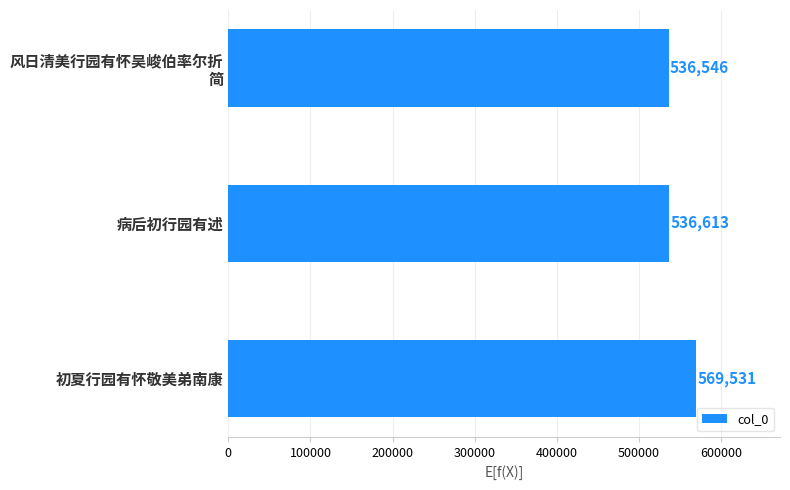

The value at 病后初行园有述 is 536613. True or false?

True